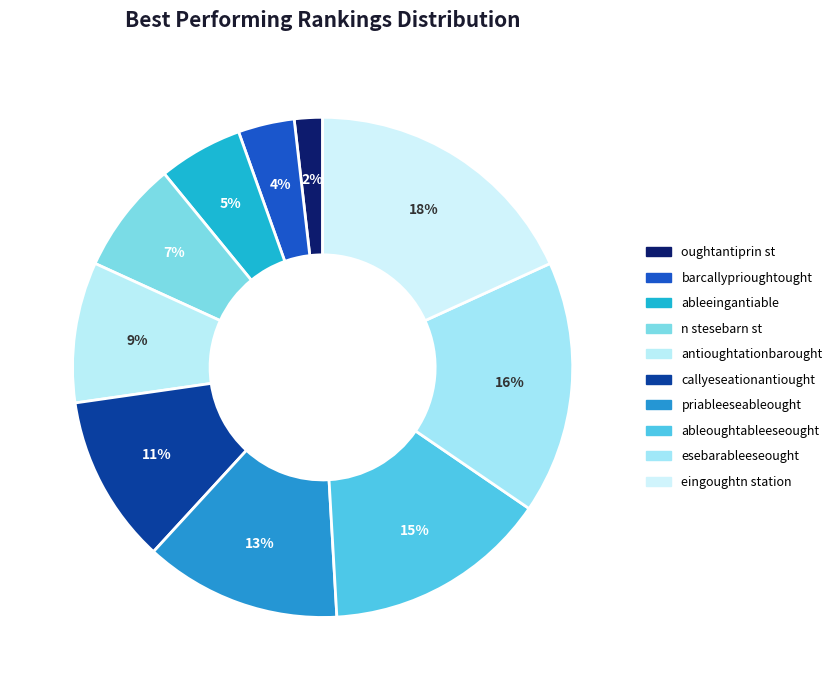

Does eingoughtn station account for over 50% of the chart?

No